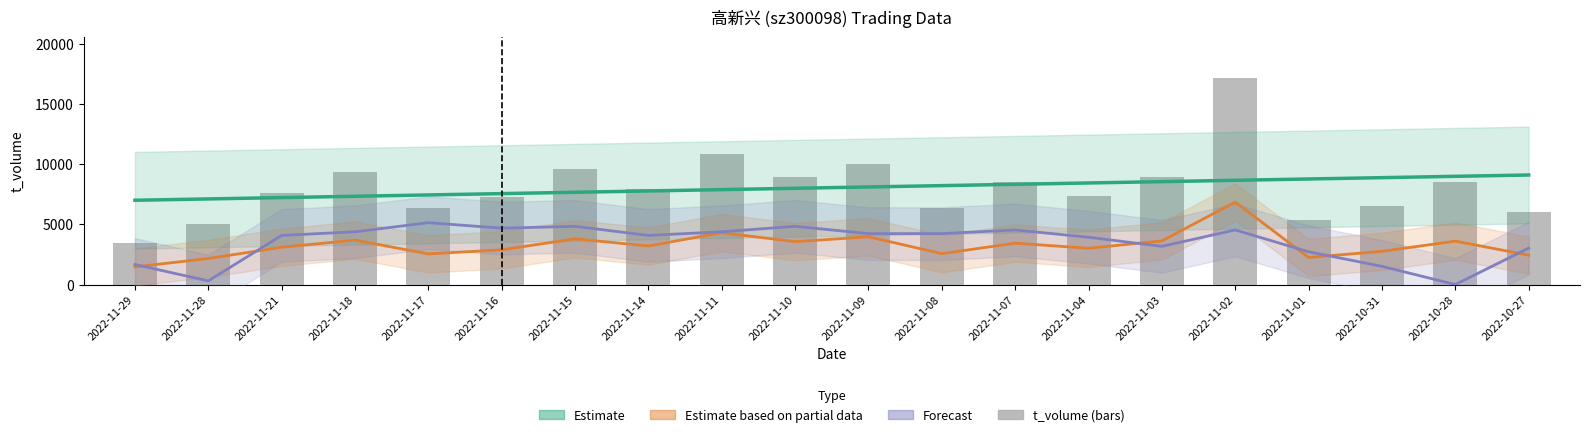

What is the greatest value displayed?

17111.0